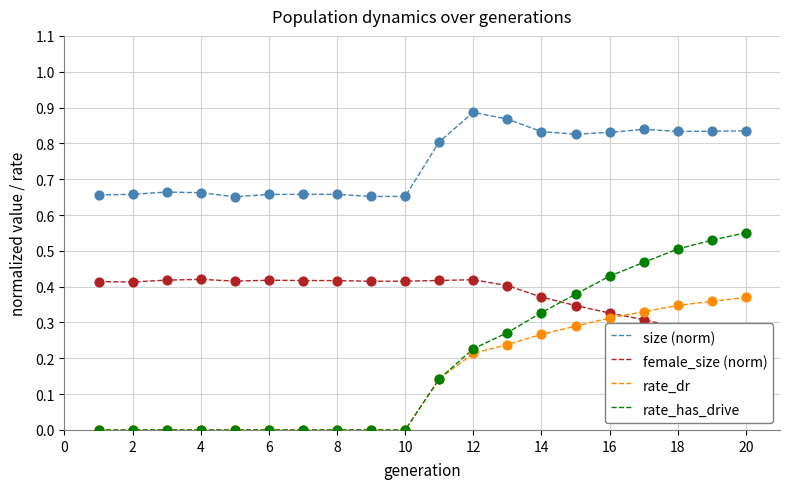

Is the value of rate_dr at 16 greater than the value of rate_has_drive at 0?

No